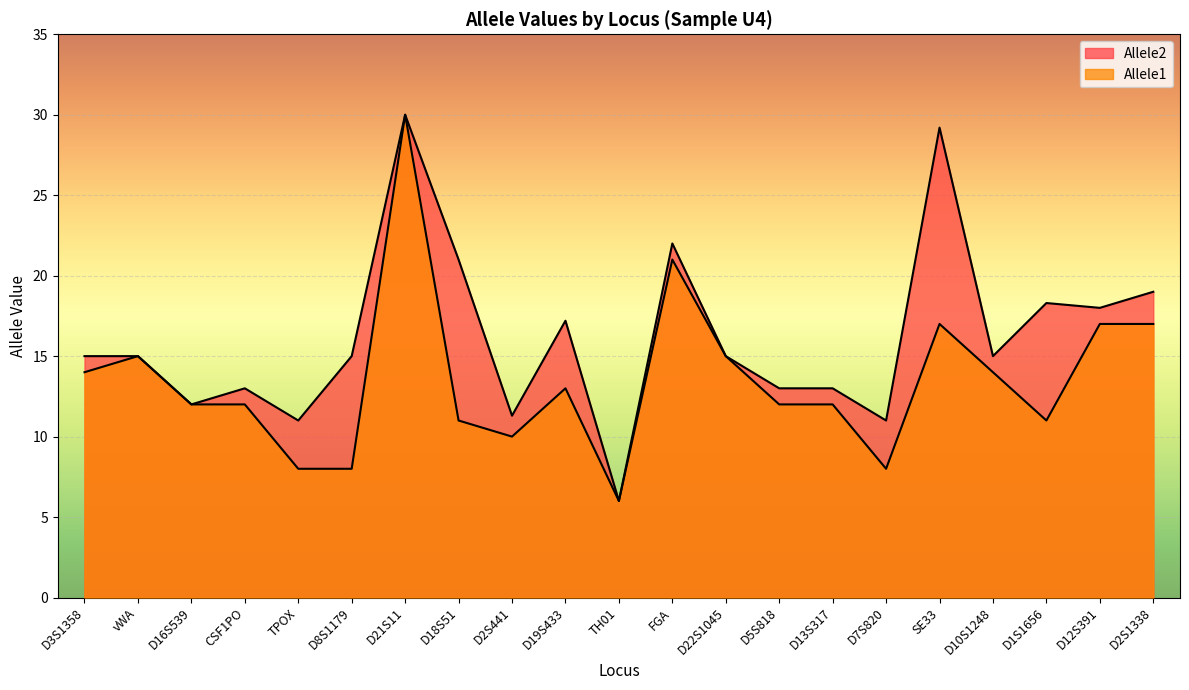

What is the maximum value for Allele2?

30.0